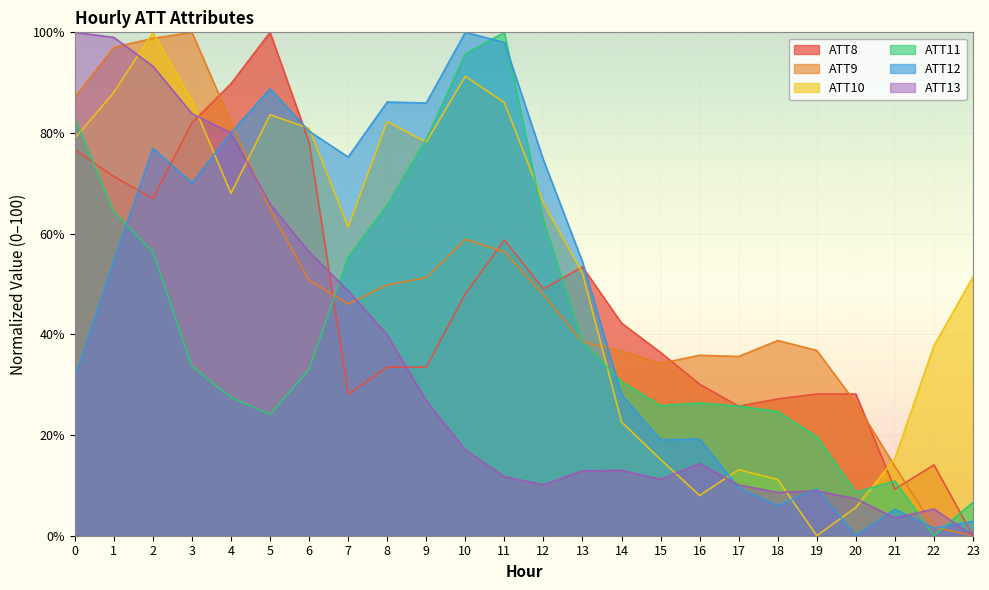

Rank the series by their maximum value, from lowest to highest.

ATT8, ATT9, ATT10, ATT11, ATT12, ATT13